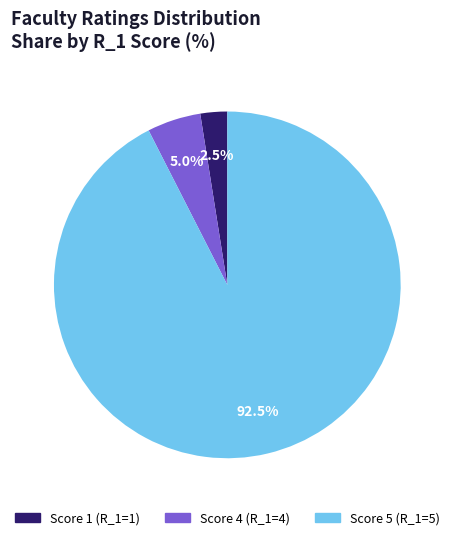

Does any single category account for the majority?

Yes